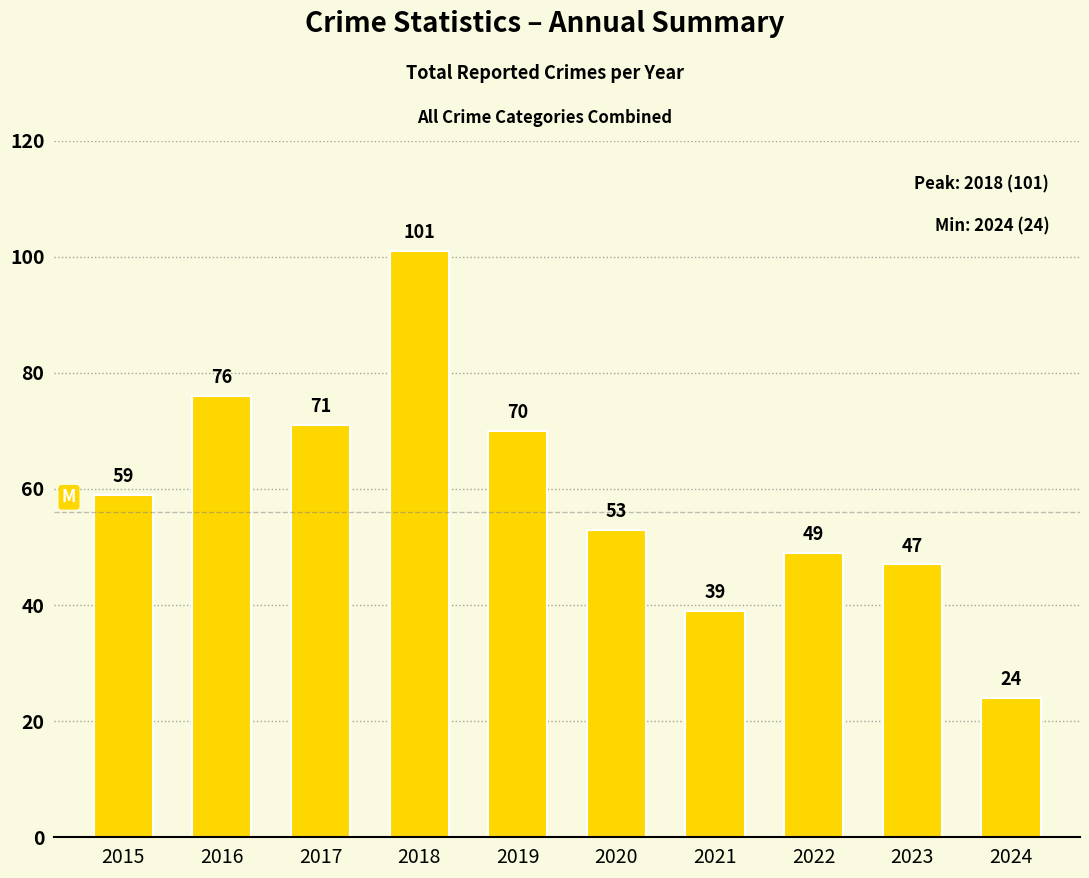

List the labels in order of value, largest first.

2018, 2016, 2017, 2019, 2015, 2020, 2022, 2023, 2021, 2024